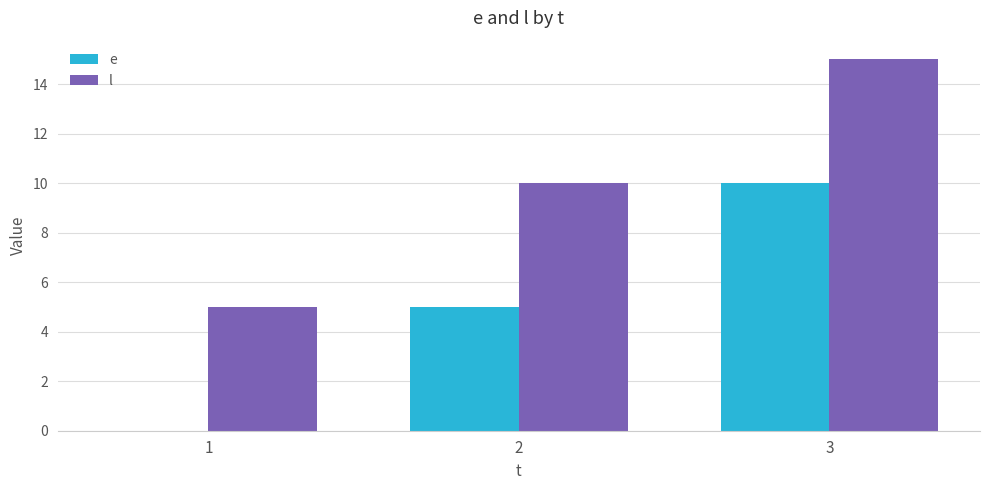

Where is e nearest to the value 5?

2